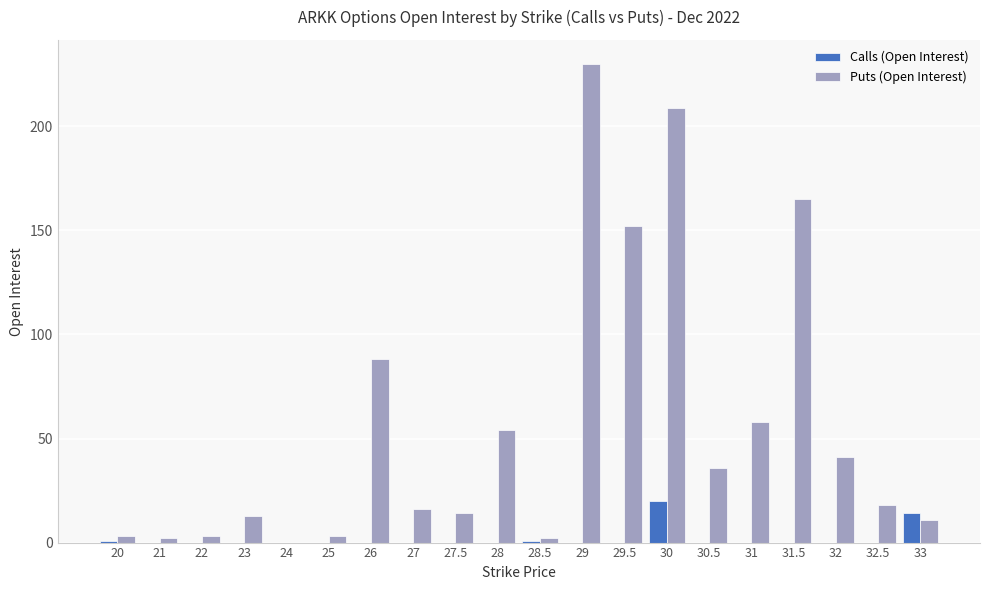

What are all the series names shown in the legend?

Calls (Open Interest), Puts (Open Interest)